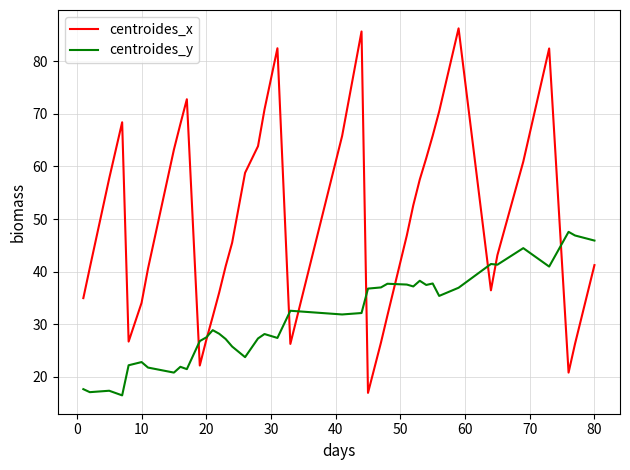

What is the smallest value displayed?

16.5